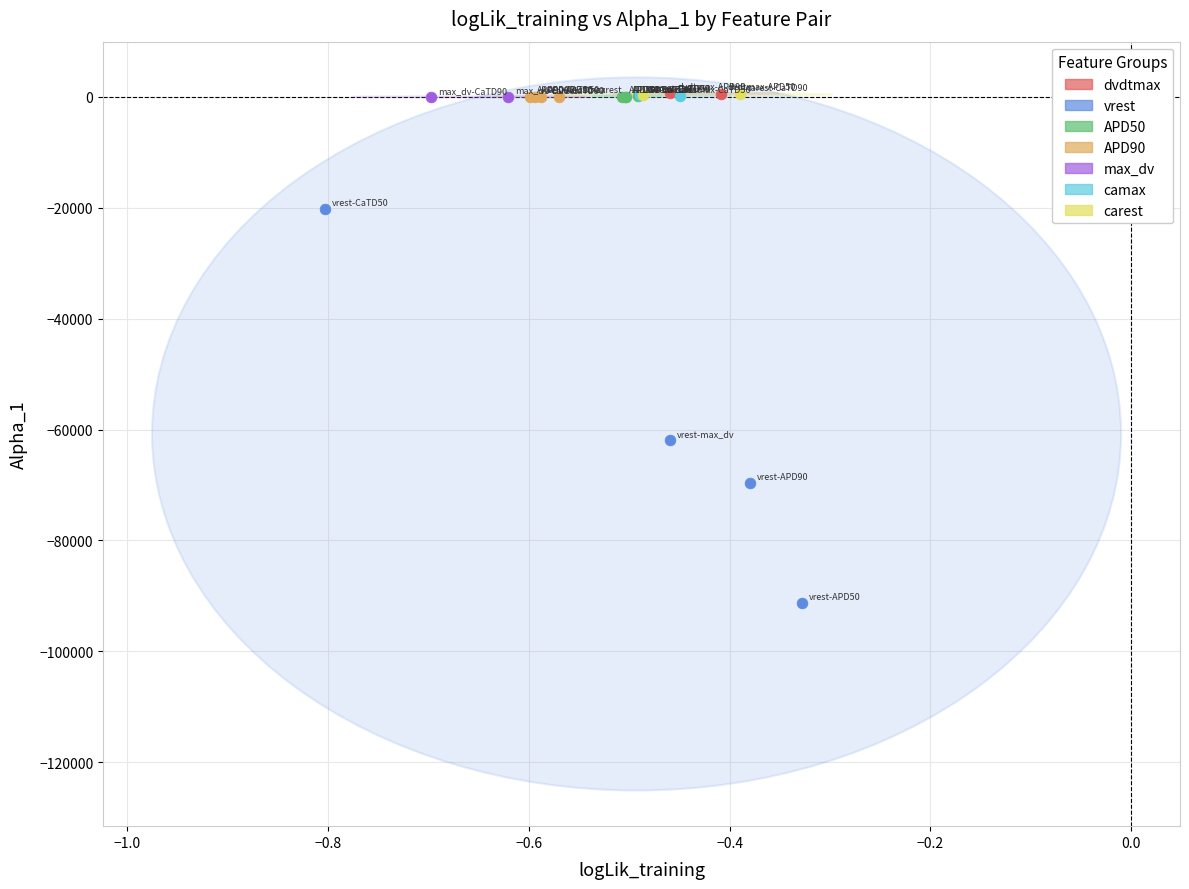

What are all the series names shown in the legend?

dvdtmax, vrest, APD50, APD90, max_dv, camax, carest